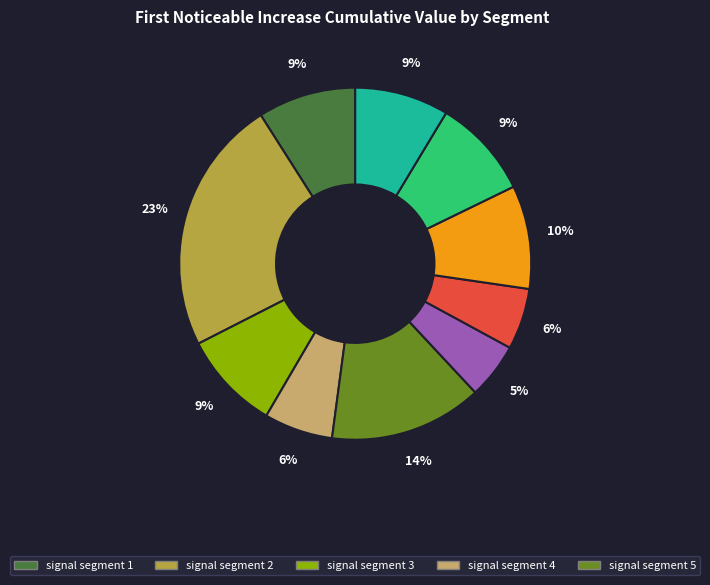

To the nearest percent, what is the difference between the largest and smallest slice percentages?

18%